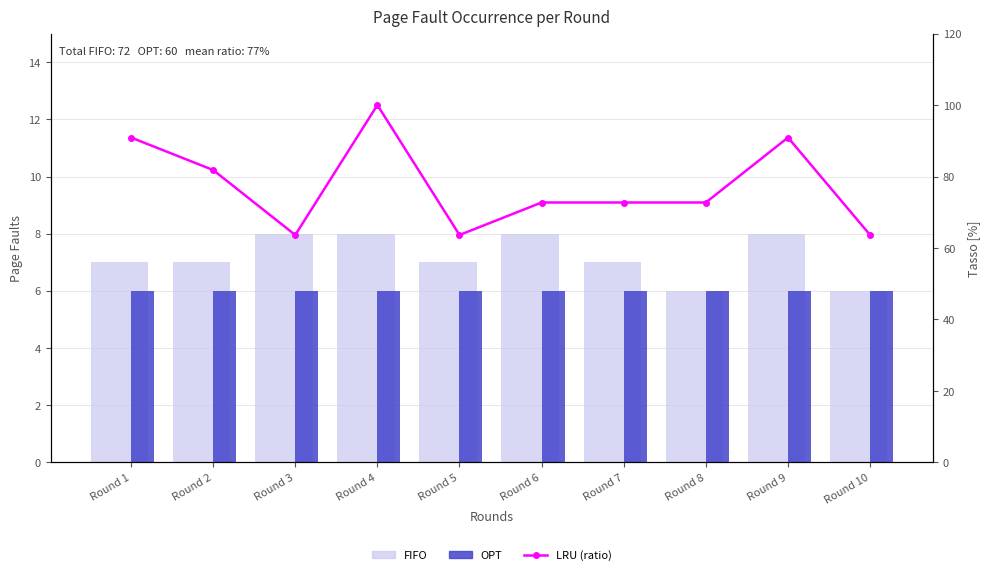

At which label does OPT reach its minimum?

Round 1